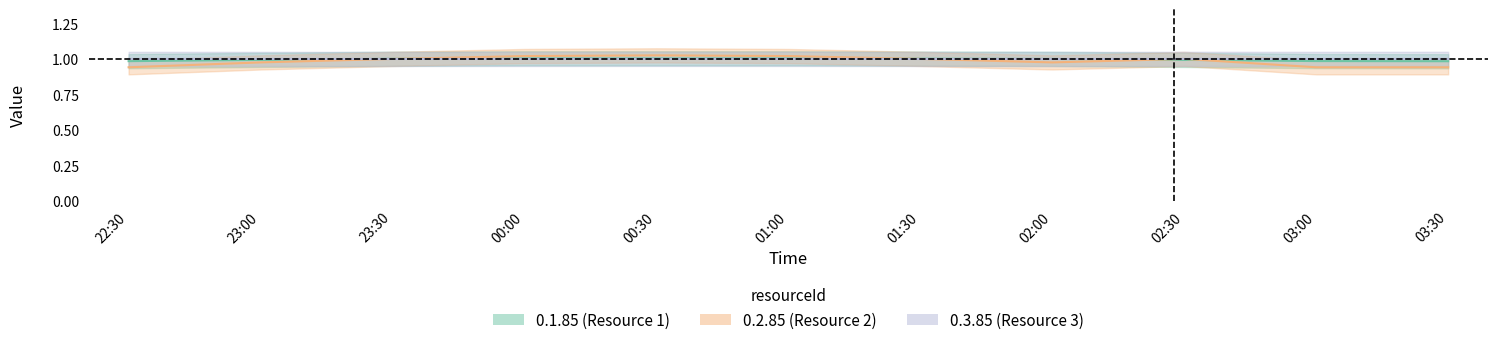

What is the label of the 10th point from the right?

23:00